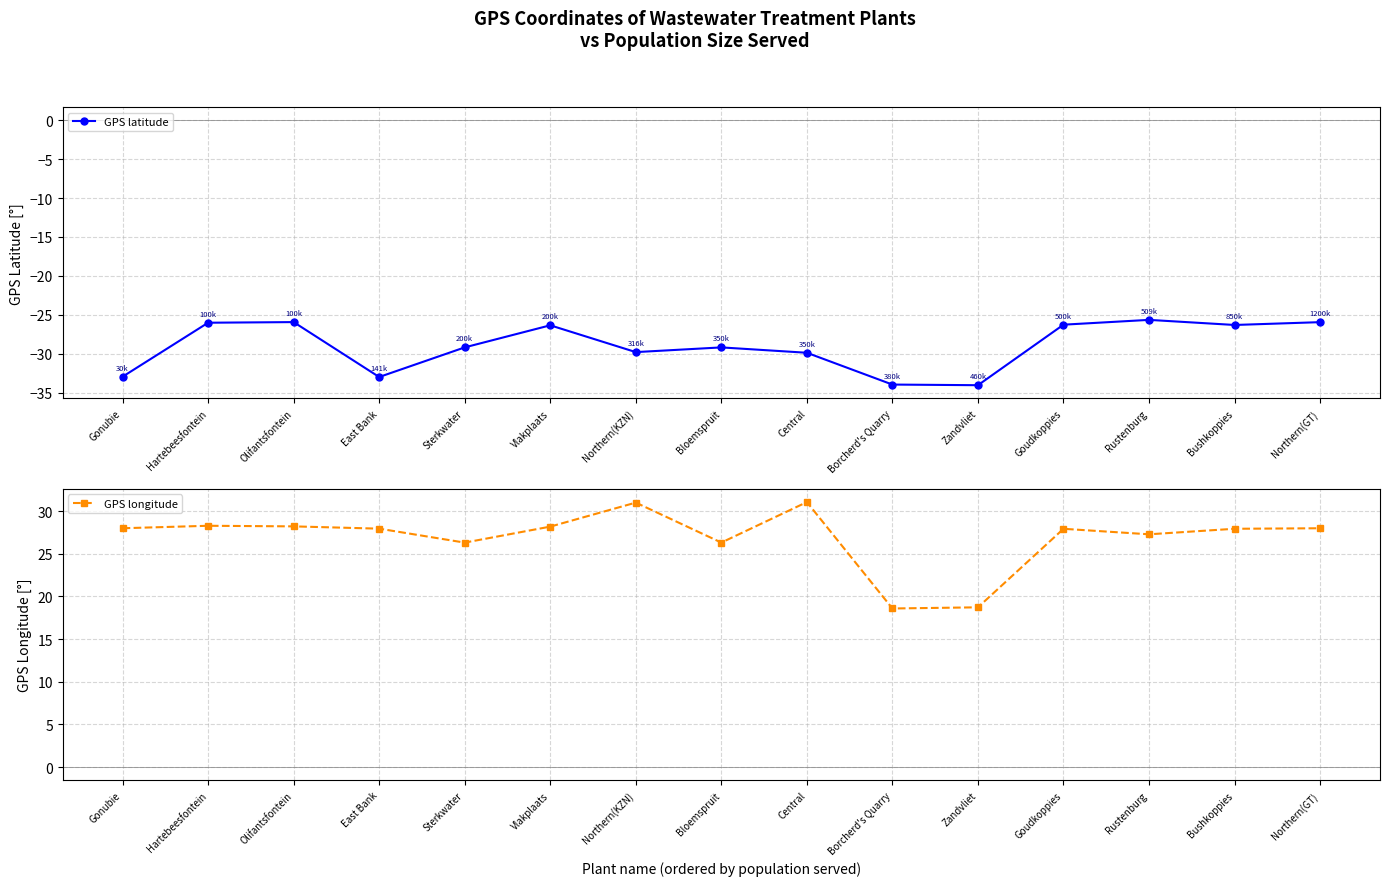

Which series has the largest range (max minus min)?

GPS longitude